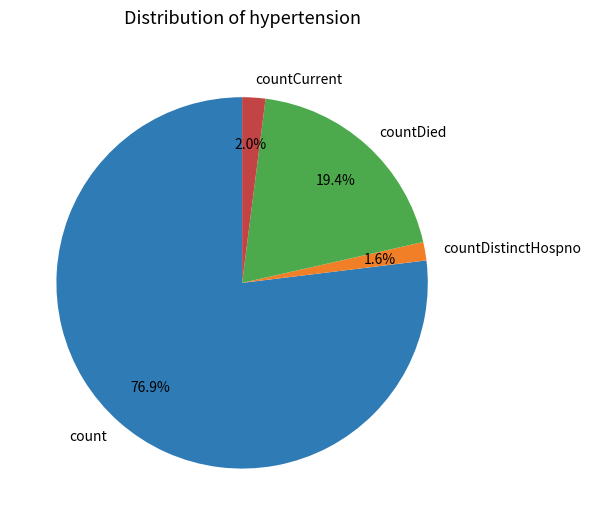

What percentage is the countCurrent slice, to the nearest percent?

2%